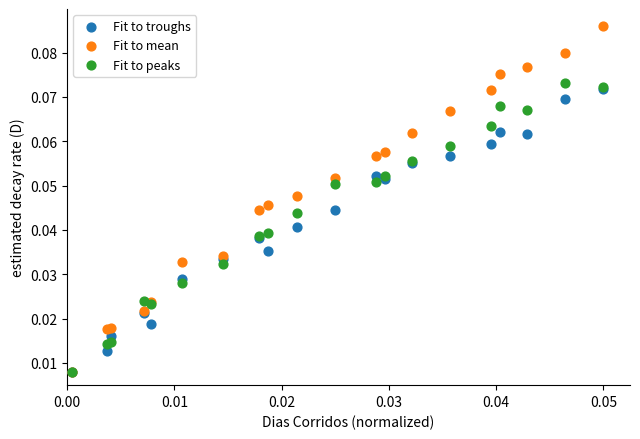

Which series contains the highest Y value?

Fit to mean